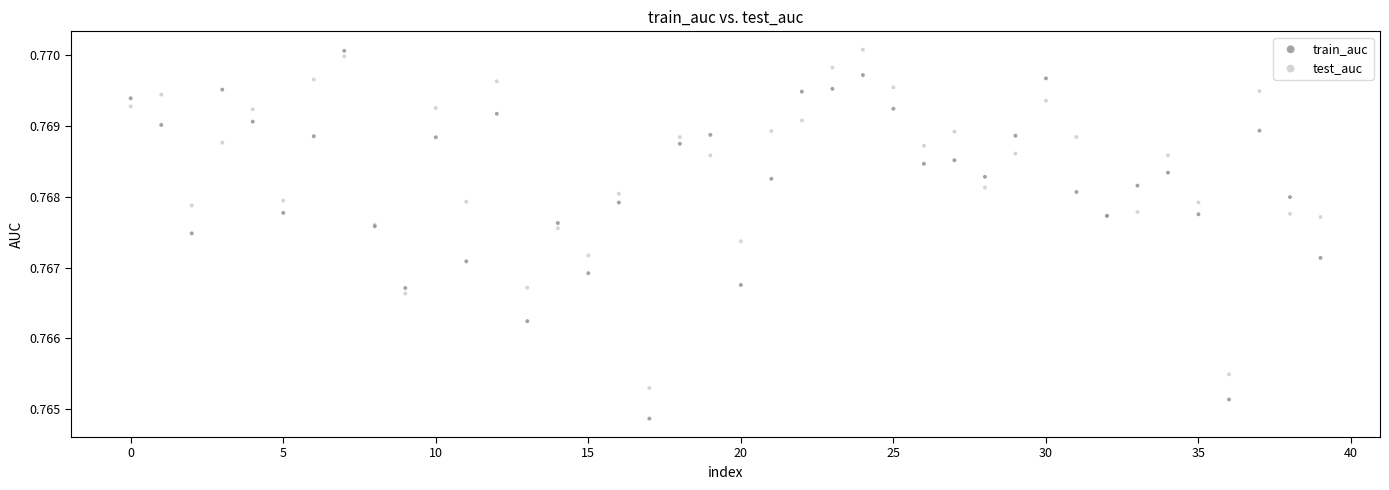

Which series has the widest spread of Y values?

train_auc